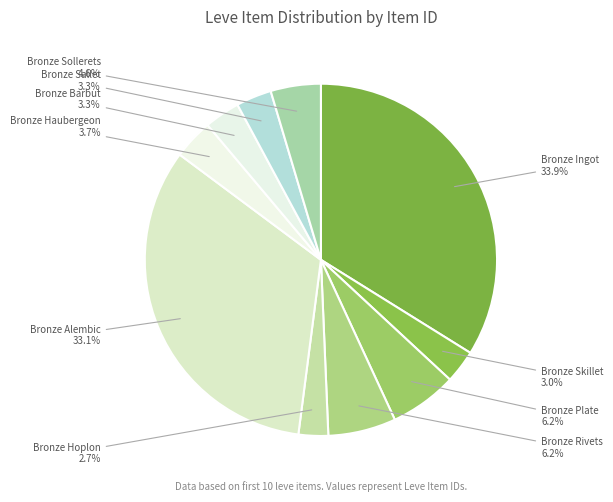

What is the largest slice in the pie chart?

Bronze Ingot